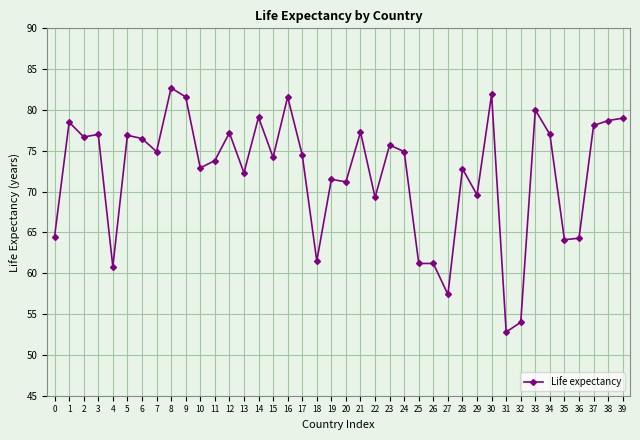

How many data points does each series have?

40